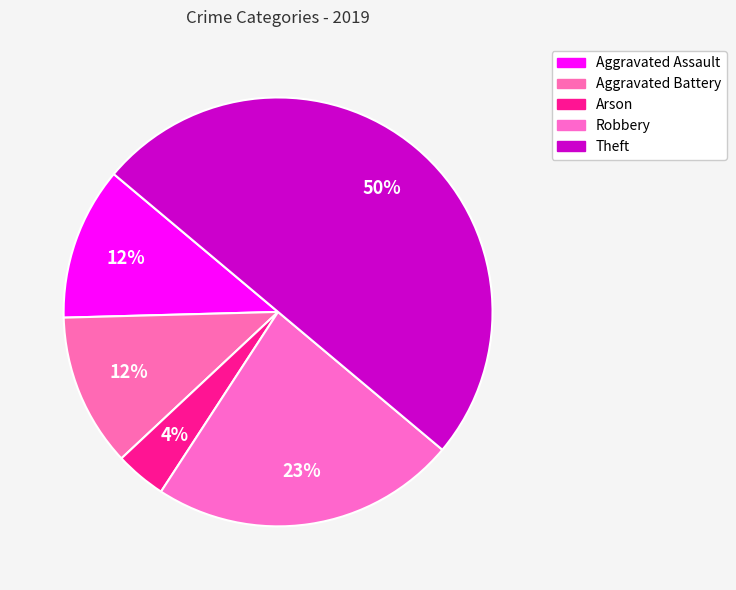

Between Robbery and Arson, which is larger?

Robbery